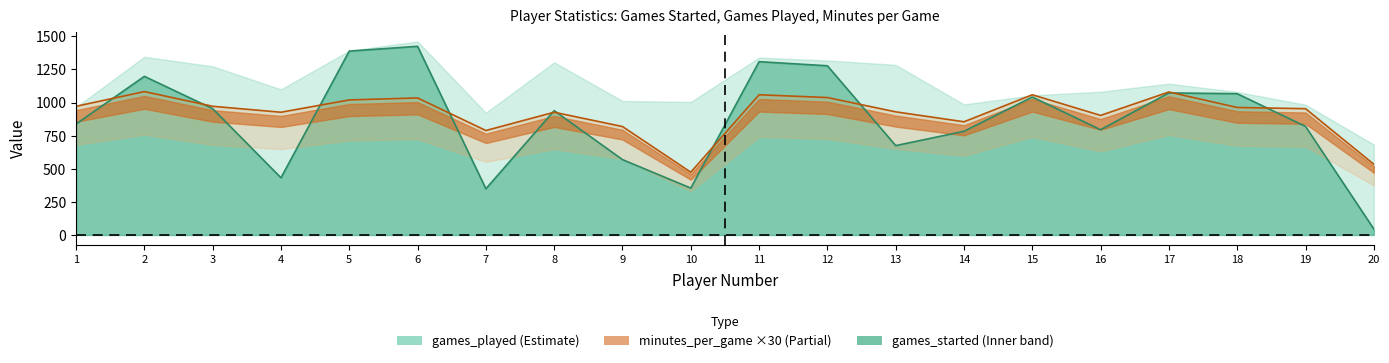

Read the games_started value at 2, to the nearest 10.

1200